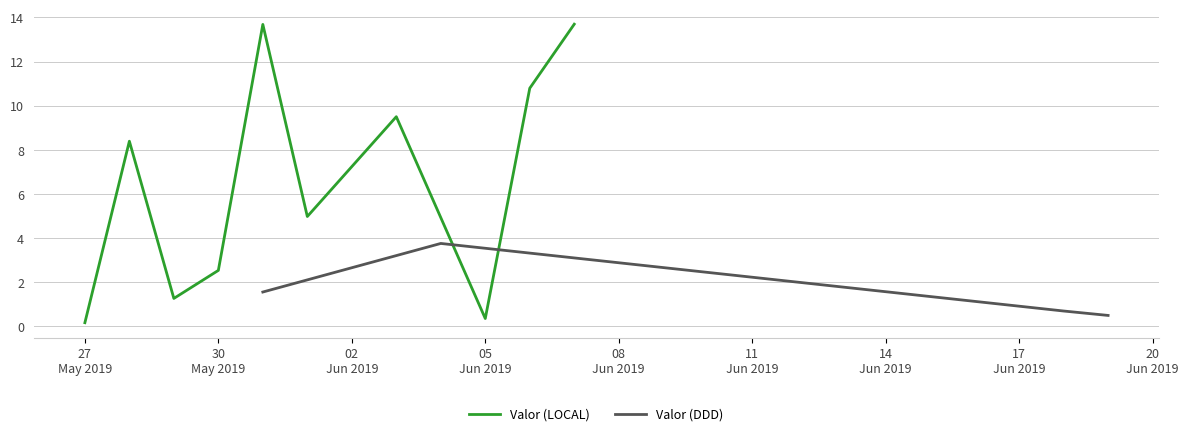

What is the minimum value for Valor (DDD)?

0.5